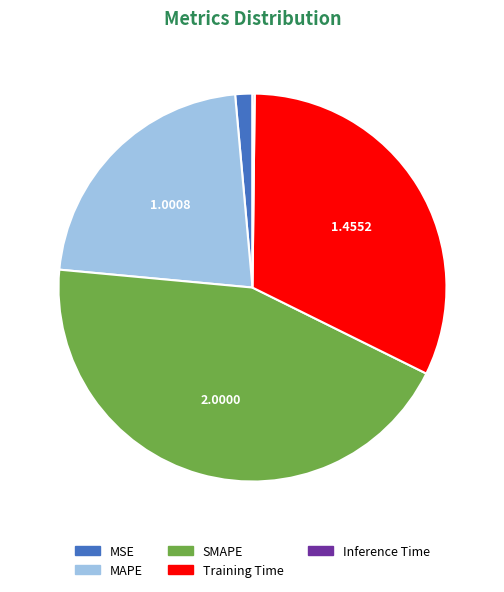

Which slice is the largest?

SMAPE